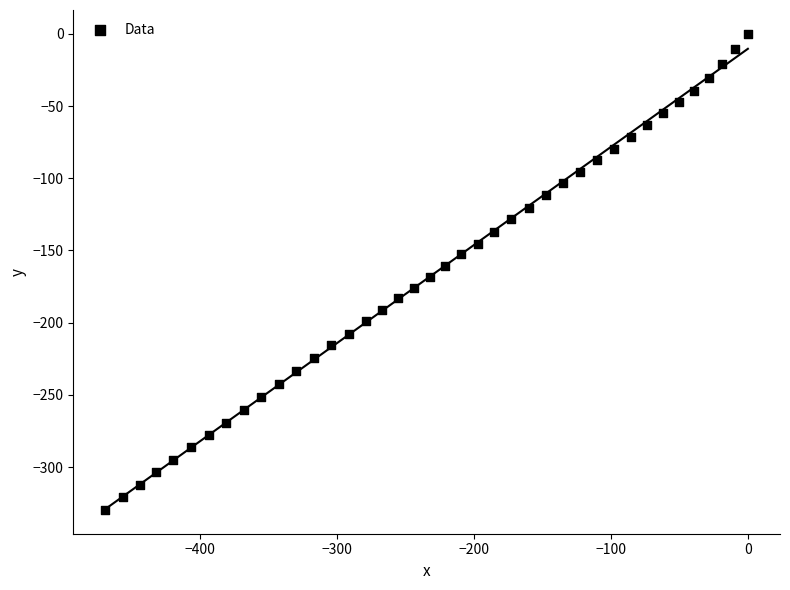

What is the range of X values (max minus min)?

469.1